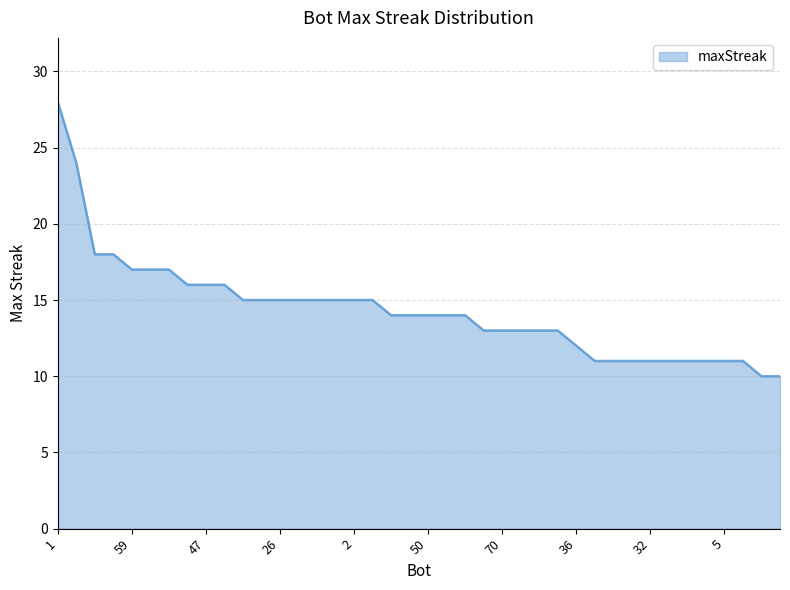

What is the minimum value shown in the chart?

10